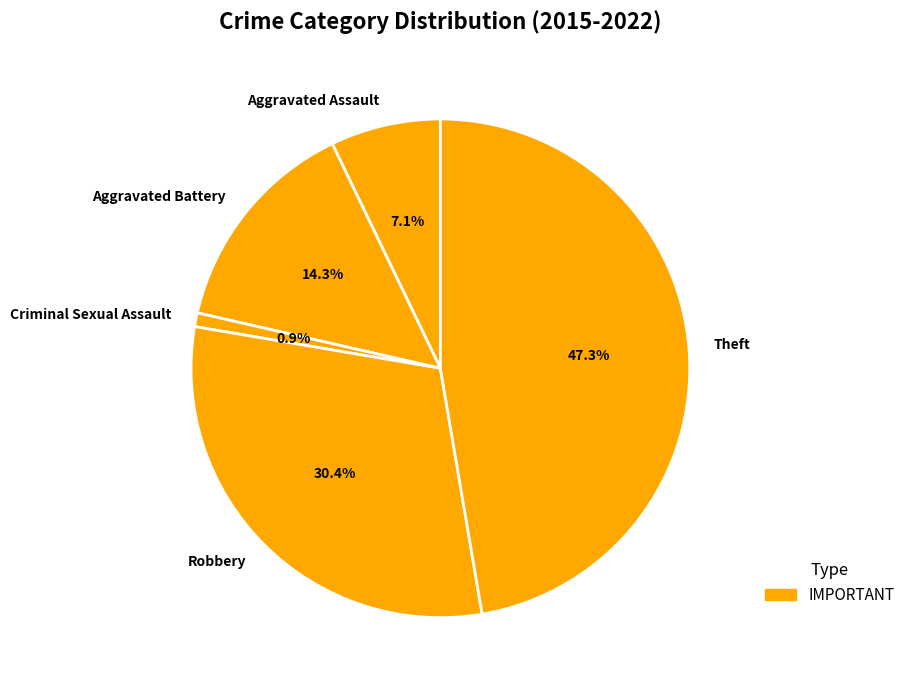

Which has a higher value, Aggravated Assault or Robbery?

Robbery